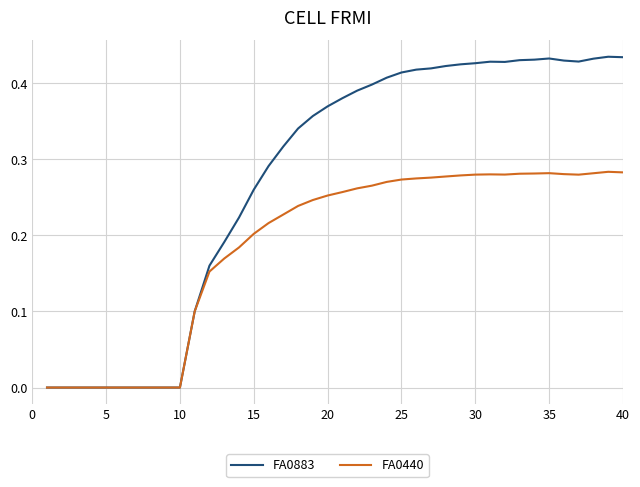

List the series in order of their peak value, highest first.

FA0883, FA0440